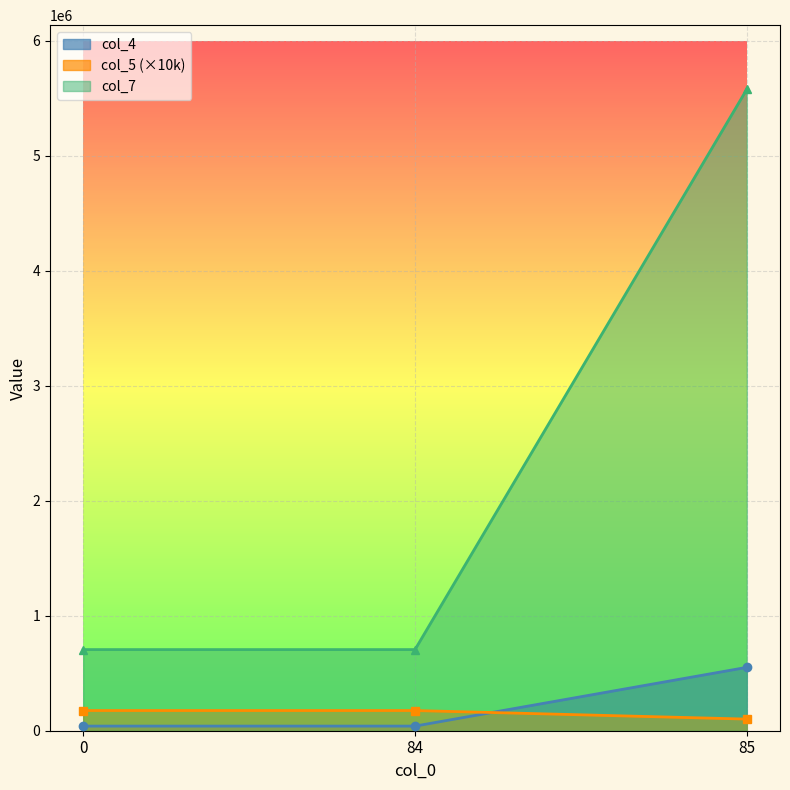

The col_5 series shows 101217.0 at 85. True or false?

True